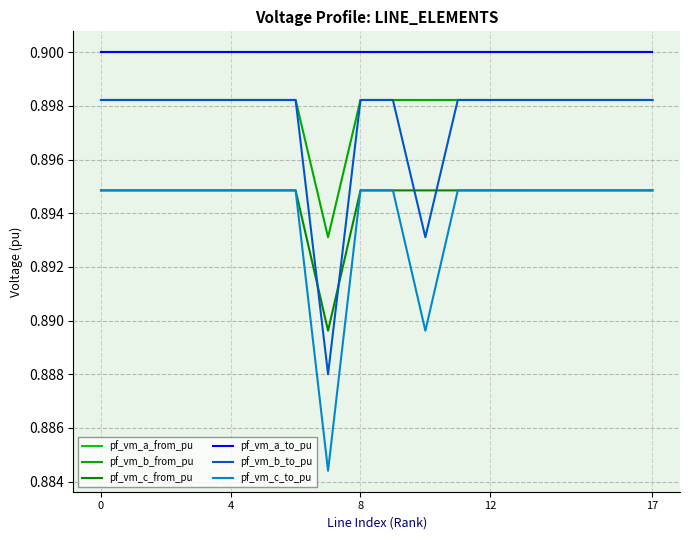

Is this an area chart (filled region under the line)?

No